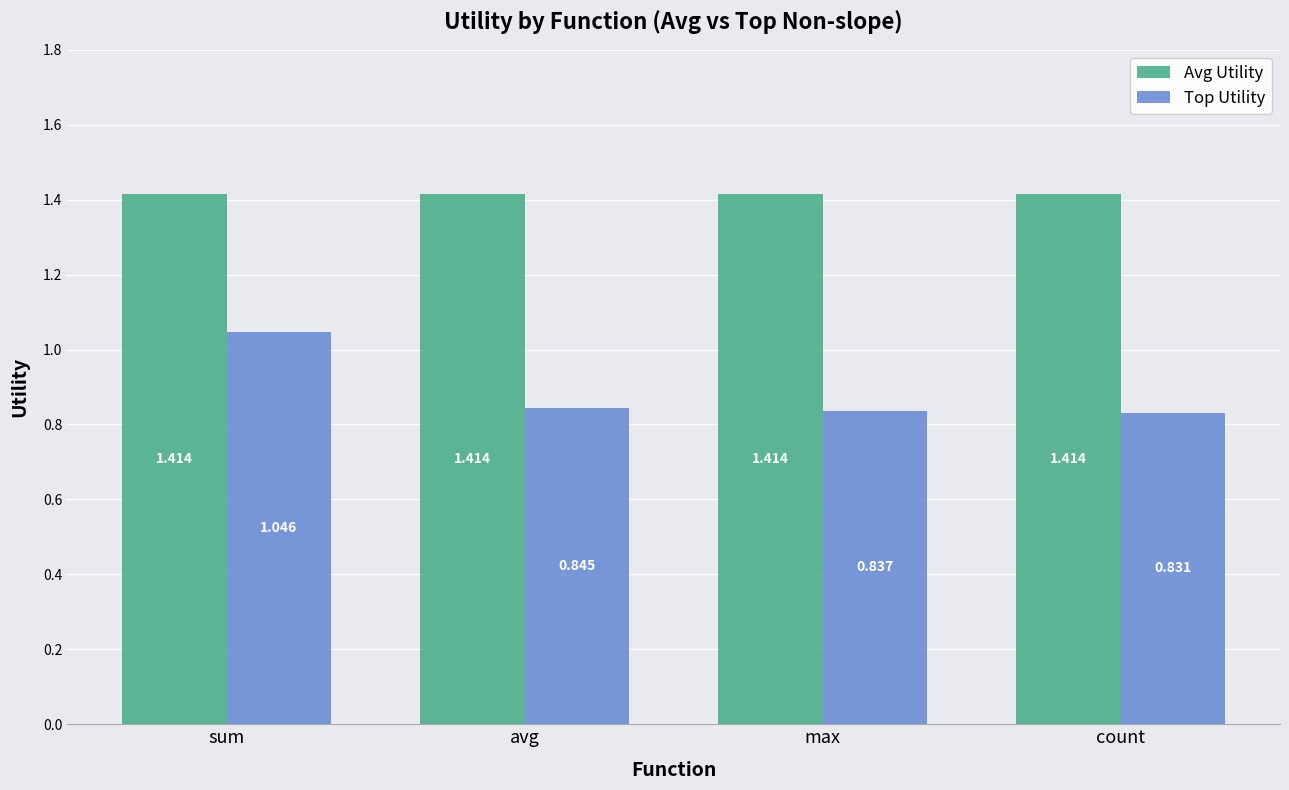

What is the difference between the maximum and second lowest values in the Top Utility series?

0.2